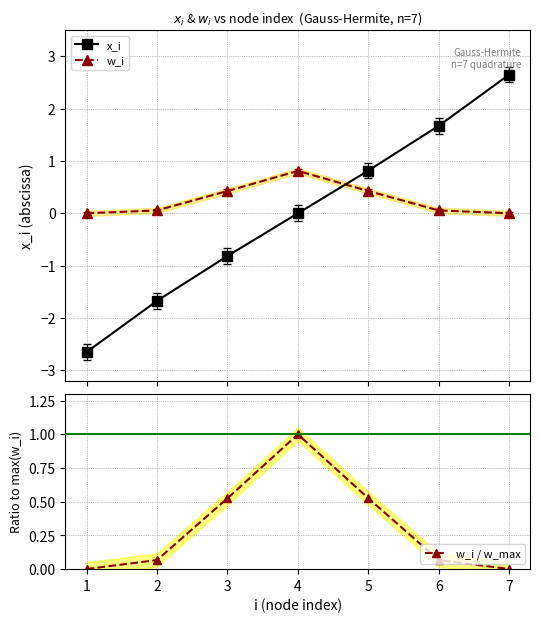

How many distinct data groups are displayed?

3